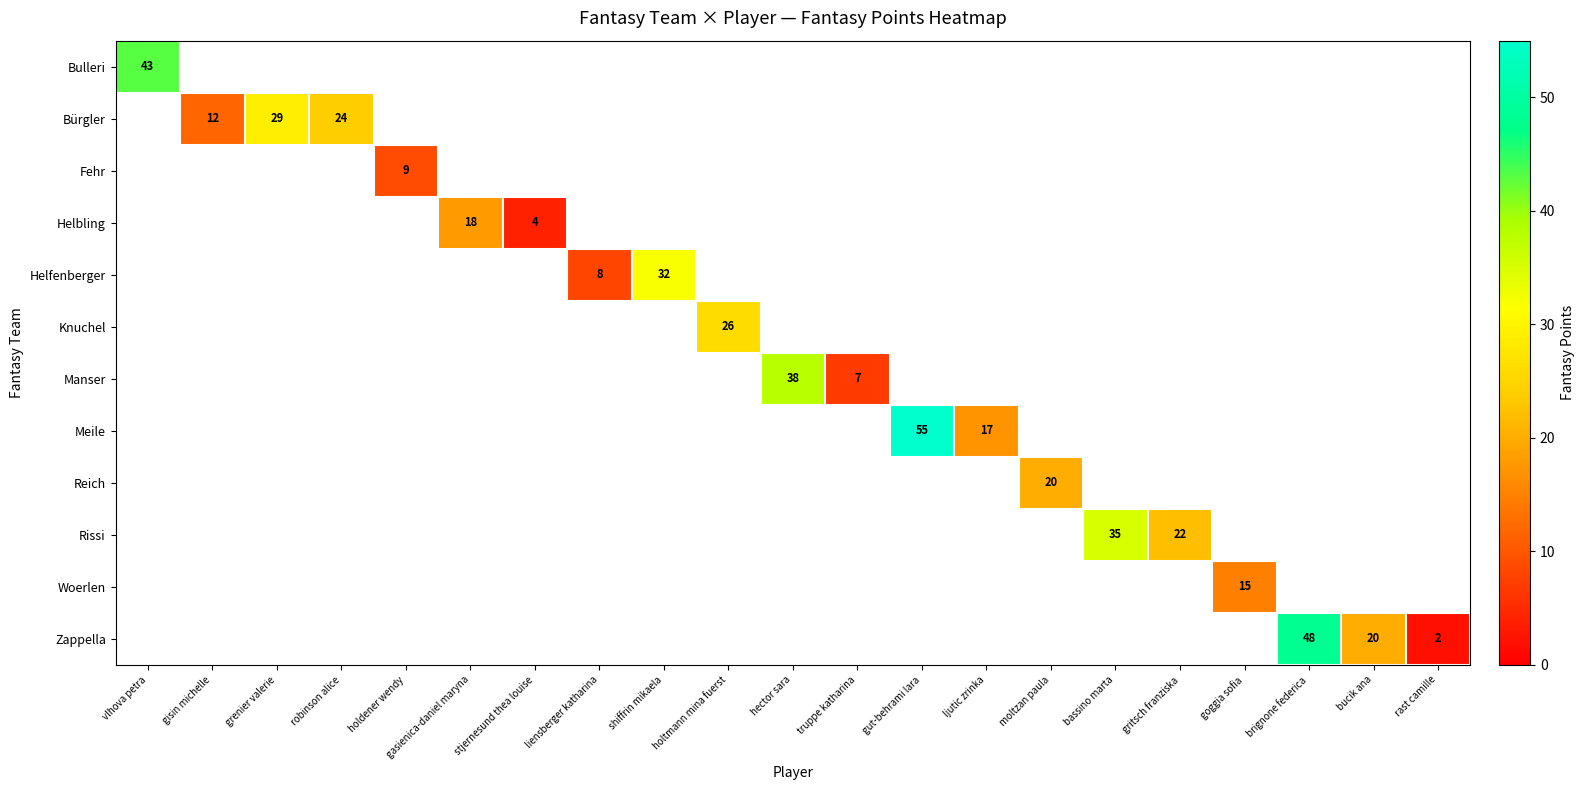

How many distinct data groups are displayed?

12